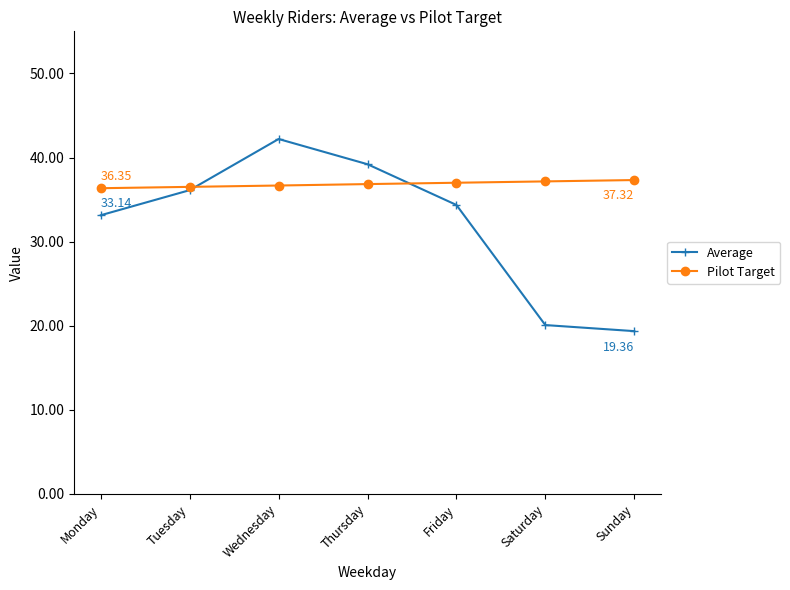

At which category does Average reach its first local peak?

Wednesday